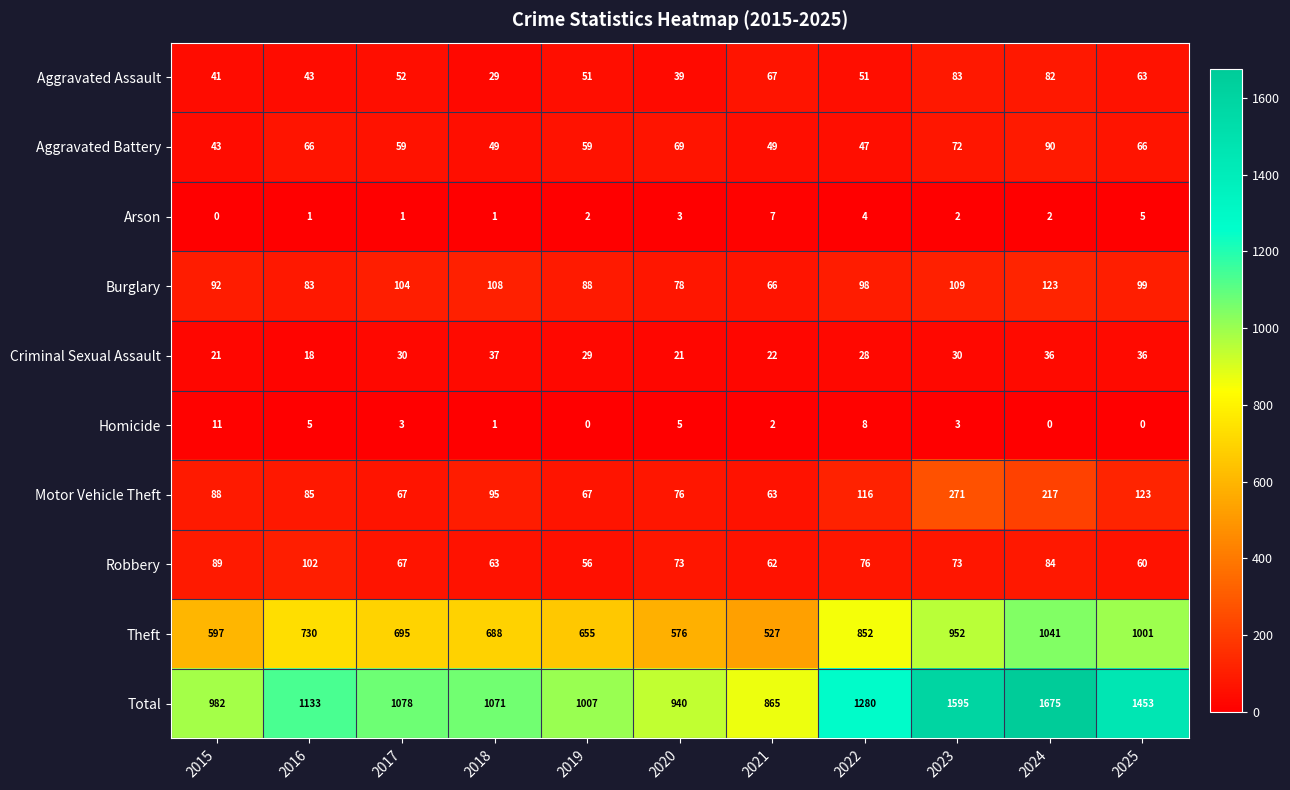

Which series has the largest total across all categories?

Total